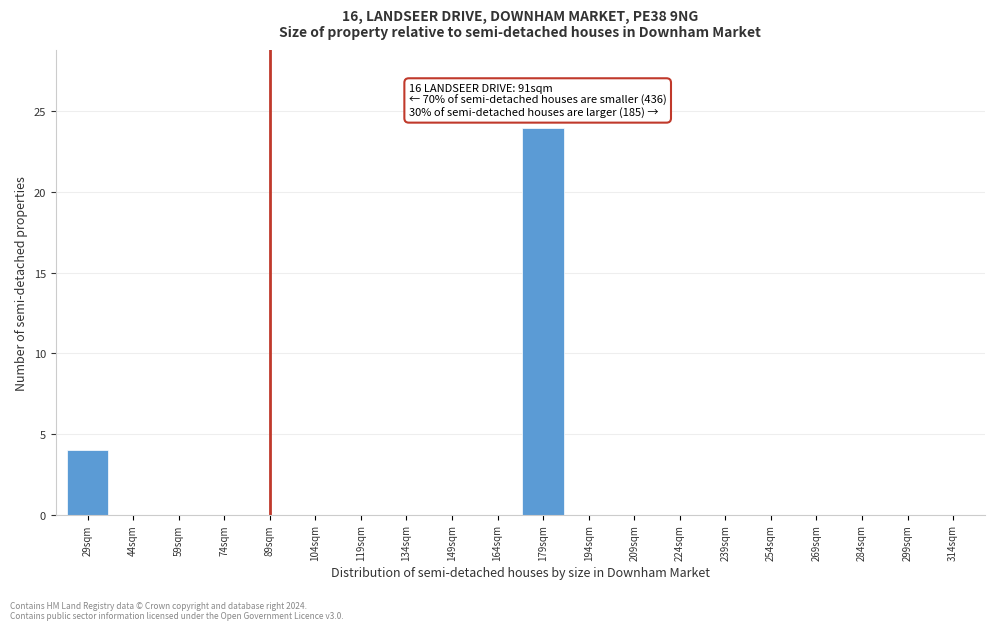

Reading left to right, transcribe all the data shown in this chart.

29sqm=4	44sqm=0	59sqm=0	74sqm=0	89sqm=0	104sqm=0	119sqm=0	134sqm=0	149sqm=0	164sqm=0	179sqm=24	194sqm=0	209sqm=0	224sqm=0	239sqm=0	254sqm=0	269sqm=0	284sqm=0	299sqm=0	314sqm=0